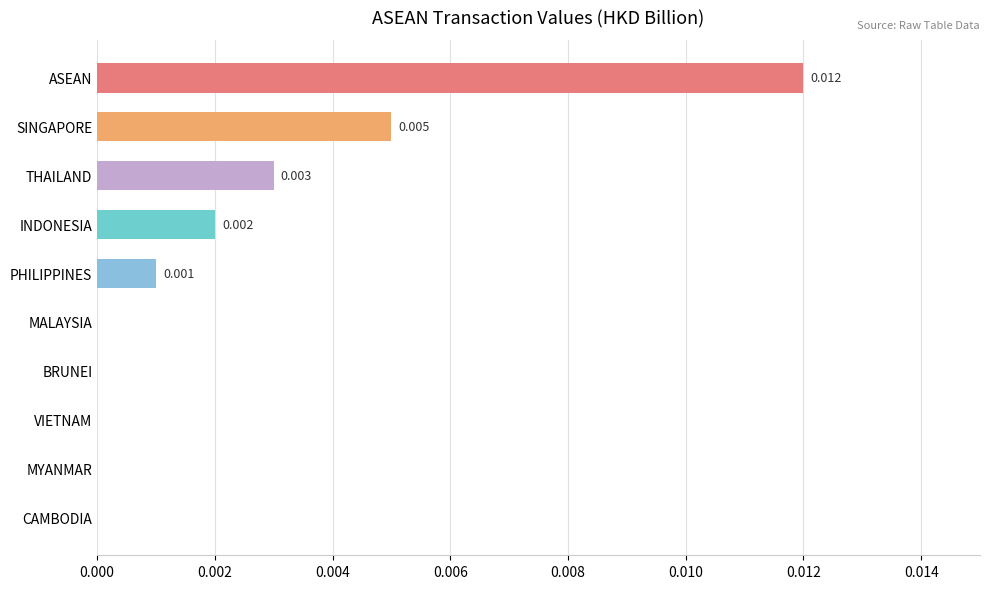

Which label corresponds to the largest value in the chart?

ASEAN